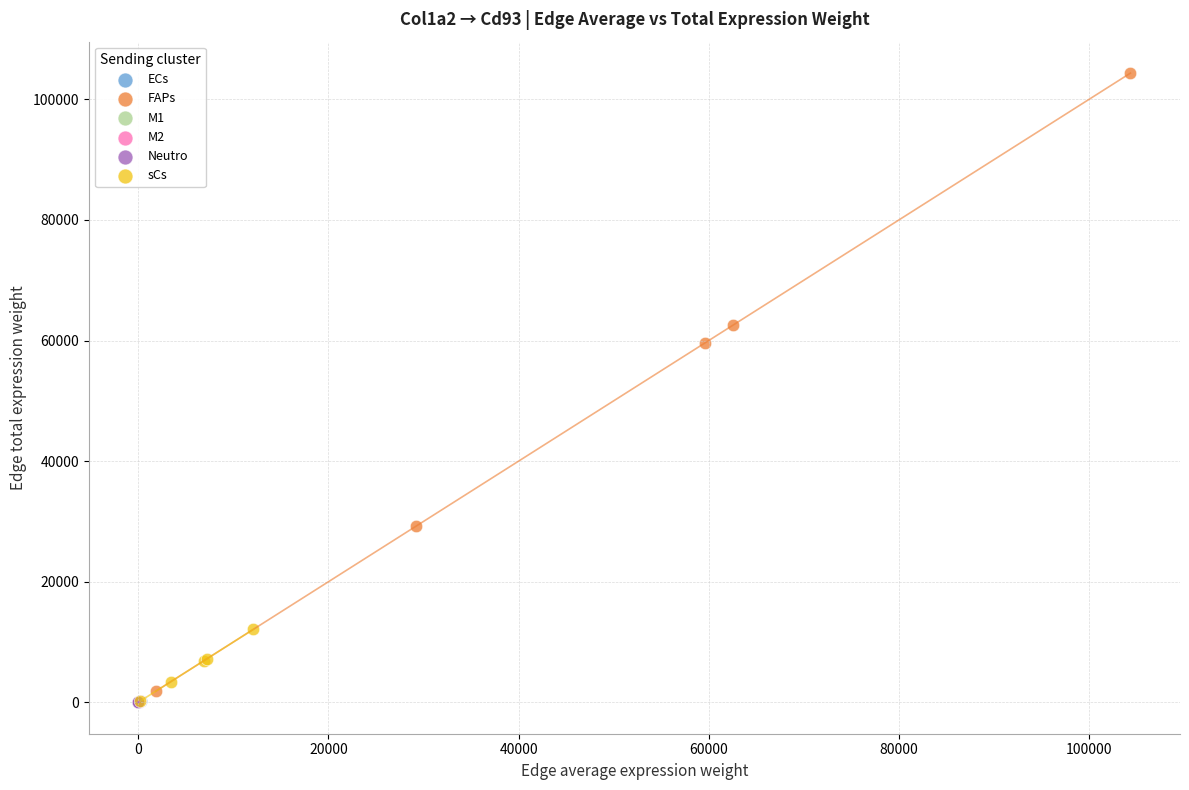

Which series reaches the maximum Y coordinate?

FAPs